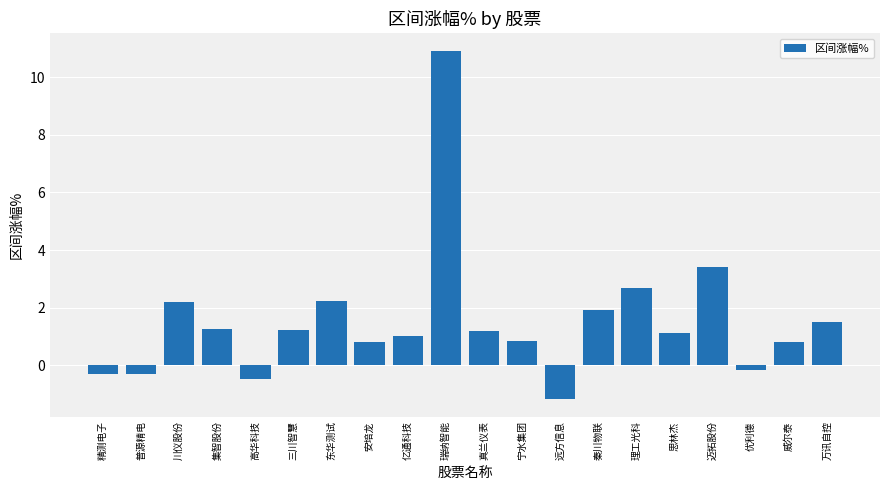

Is it true that the value at 瑞纳智能 is 19.3?

False